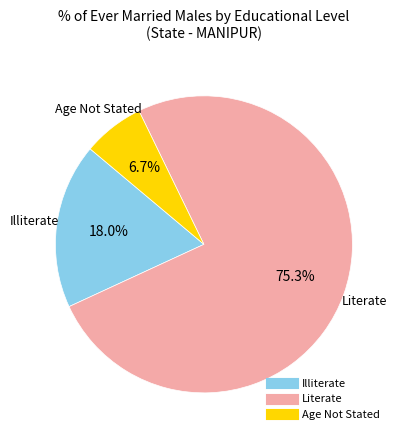

Is there a majority slice in this chart?

Yes